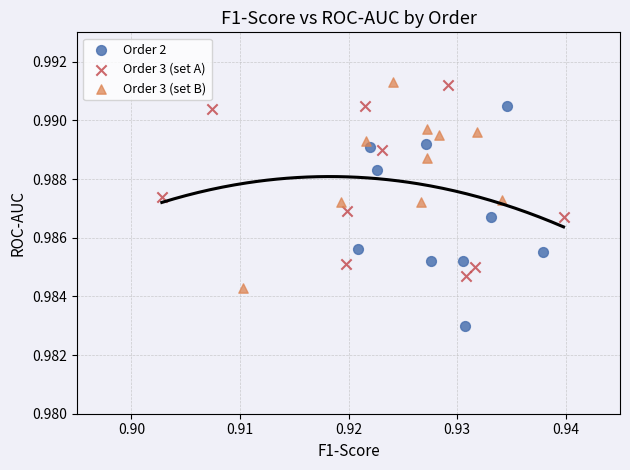

What are all the series names shown in the legend?

Order 2, Order 3 (set A), Order 3 (set B)